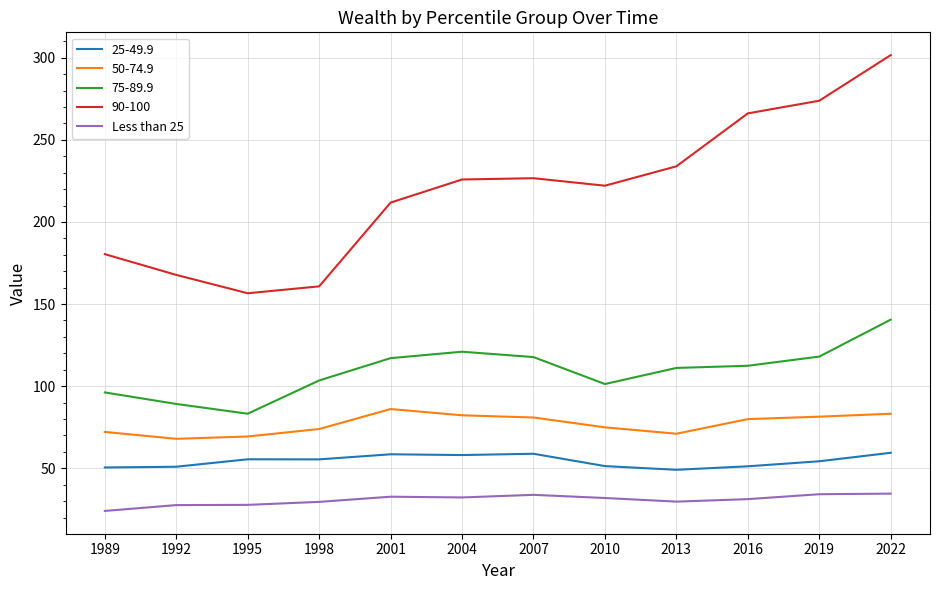

Which category has the lowest value across all series?

1989